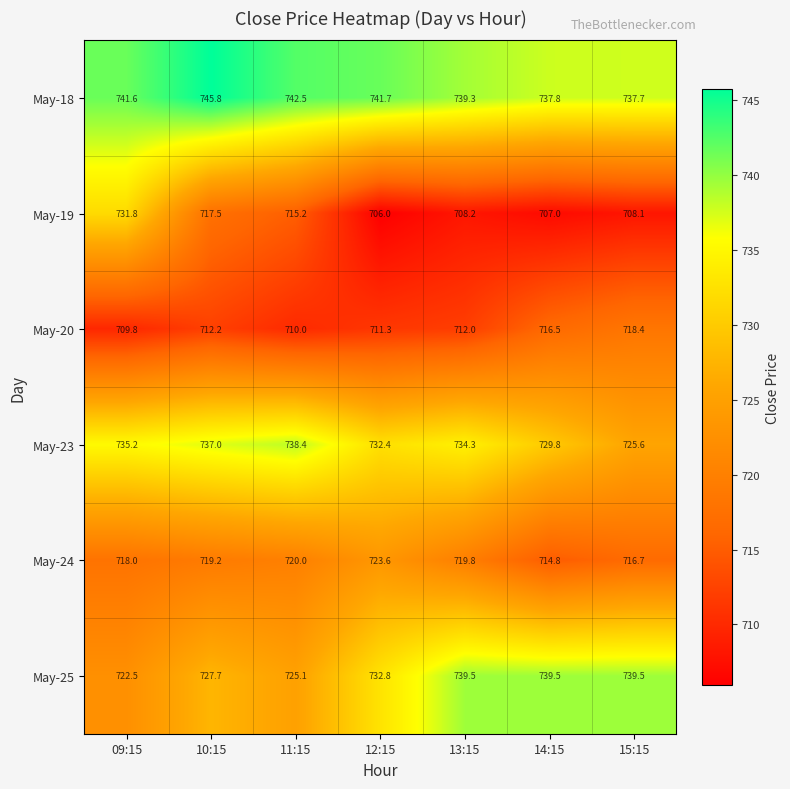

Which label corresponds to the smallest value in the chart?

12:15